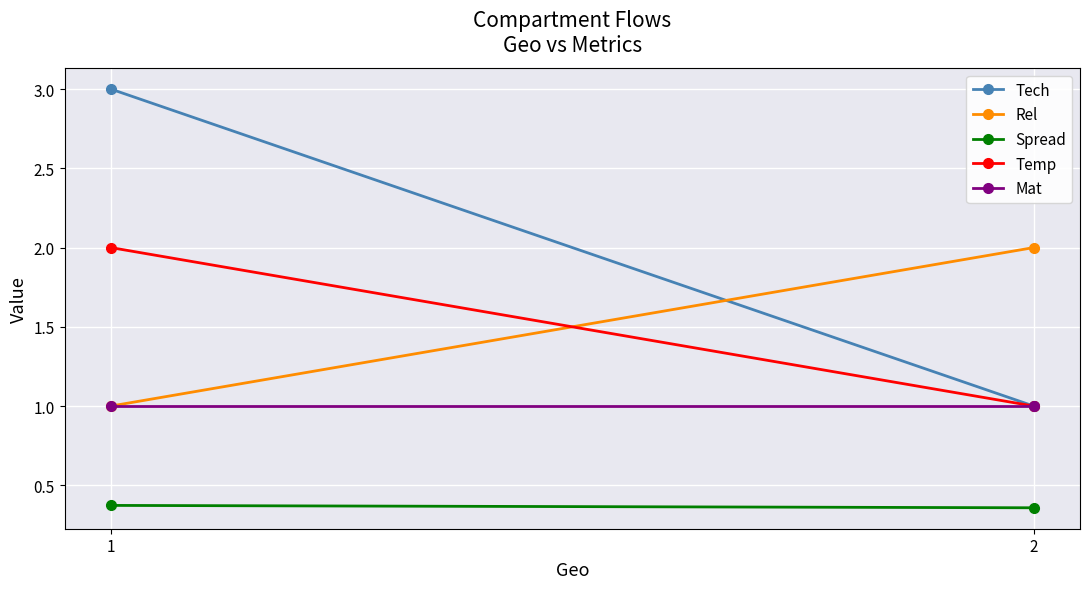

Between 2 and 1, which is larger?

1